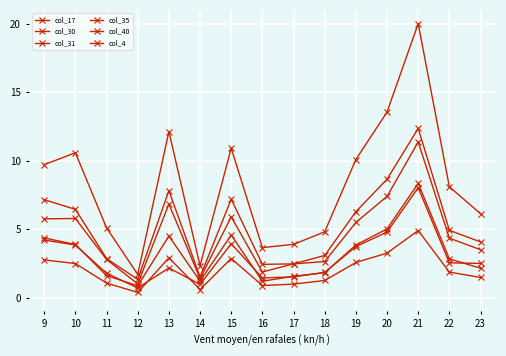

How many lines are shown in the chart?

6